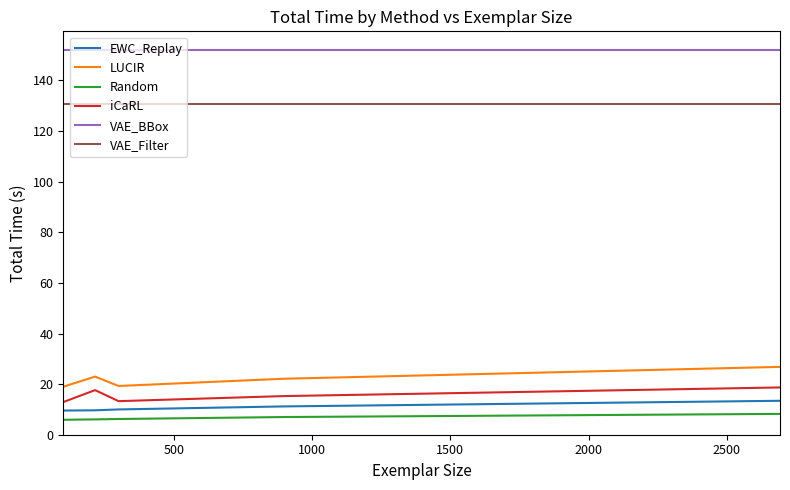

What is the difference between the maximum and minimum values in the Random series?

2.3